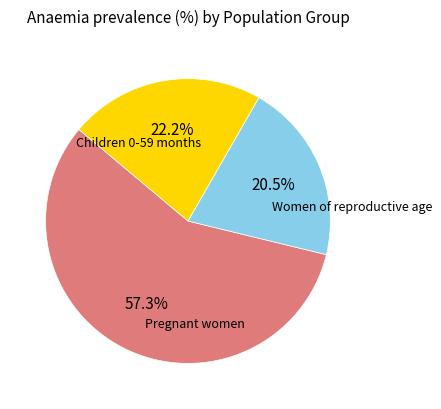

How many segments does this pie chart have?

3